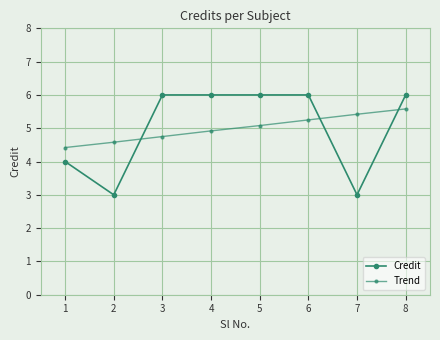

Which series changed the most between 6 and 8?

Trend